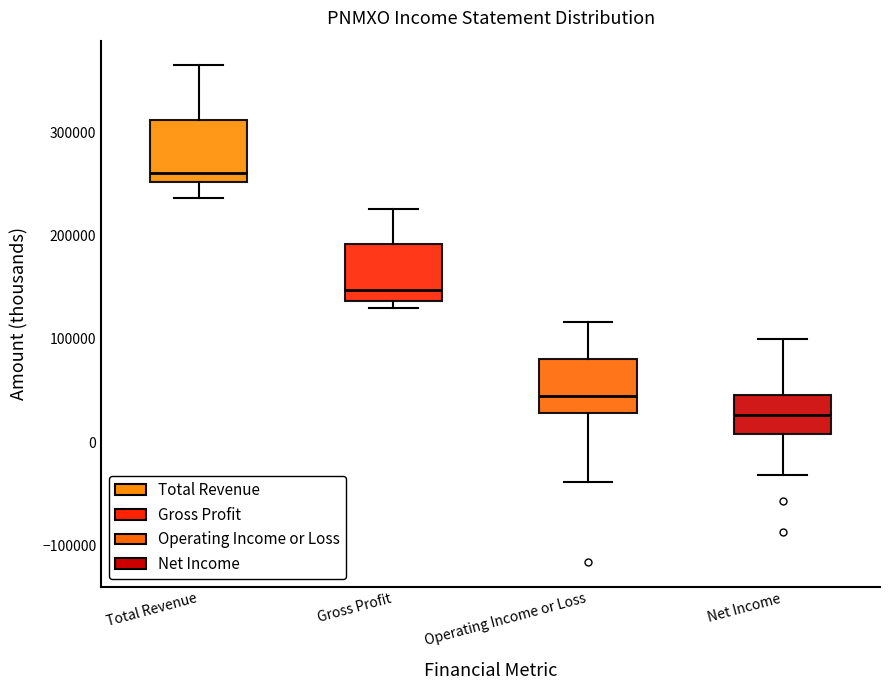

Reading left to right, transcribe this box plot: for each box, give where its median line is, the range the box spans, and where its two whiskers end, as read against the y-axis. The values are not printed on the chart, so give them approximately, as read against the axis.

Total Revenue: median 260000, box 250000 to 310000, whiskers 240000 to 360000
Gross Profit: median 150000, box 140000 to 190000, whiskers 130000 to 230000
Operating Income or Loss: median 40000, box 30000 to 80000, whiskers -40000 to 120000
Net Income: median 30000, box 10000 to 50000, whiskers -30000 to 100000